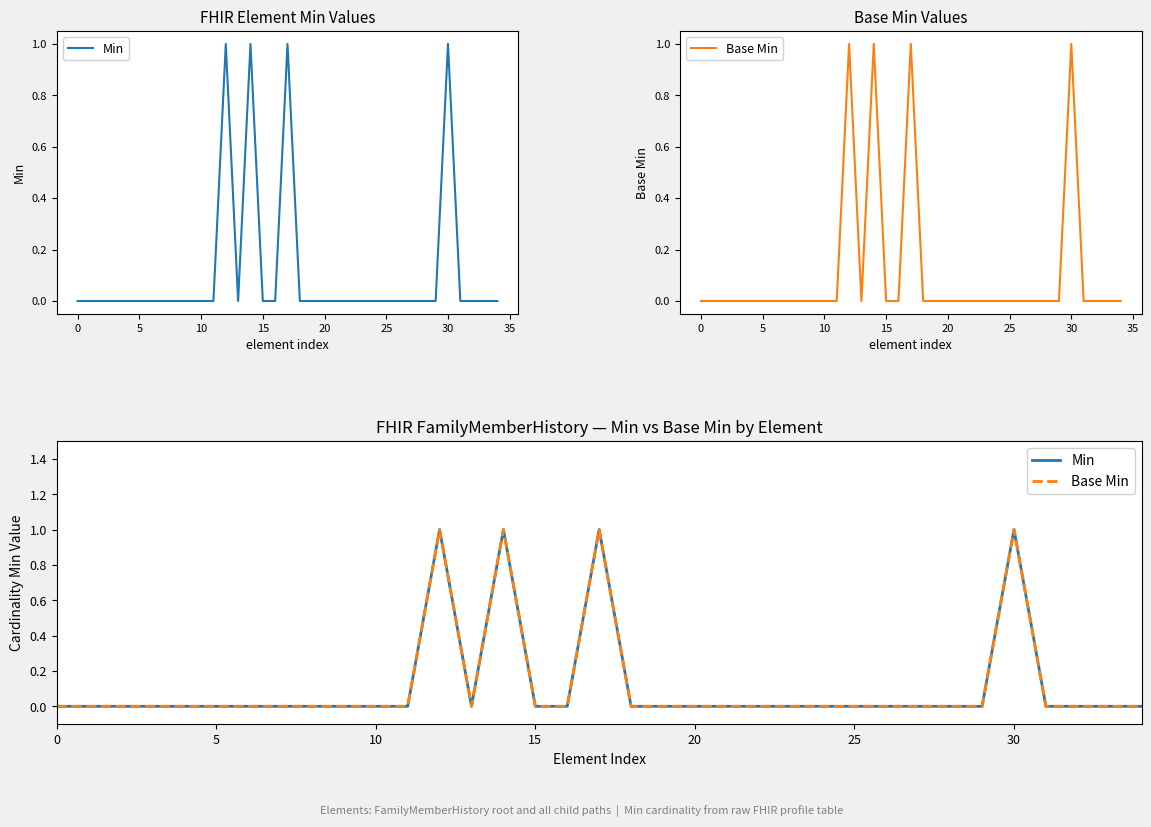

True or false: Min and Base Min intersect in this chart.

False